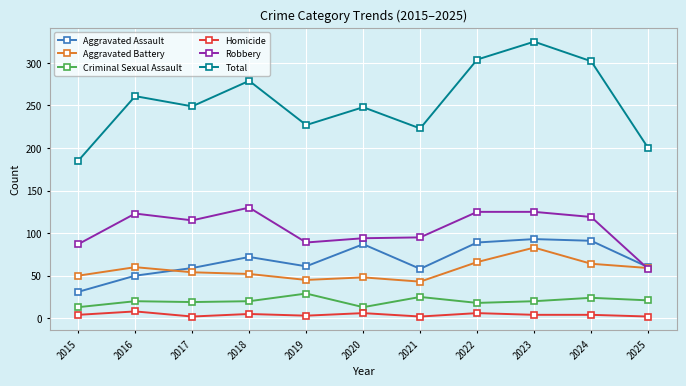

Count the number of categories in the chart.

11